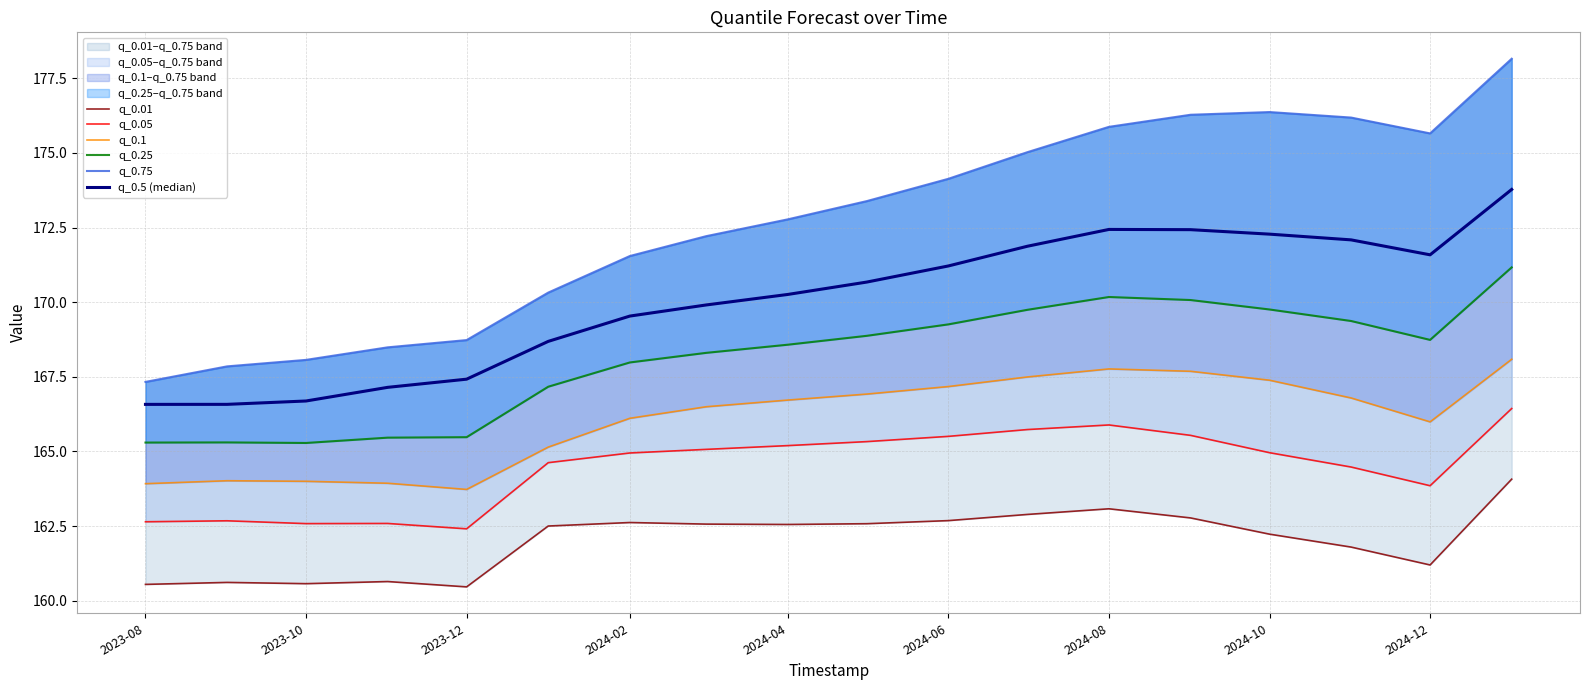

What is the sum of the q_0.05 values at 2024-10 and 14?

330.0